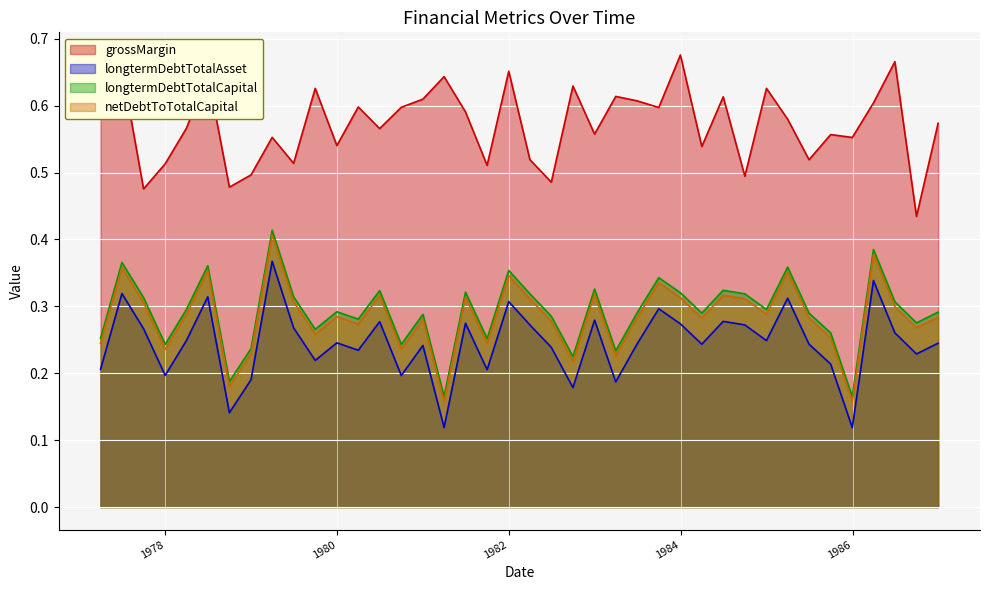

What is the greatest value displayed?

0.7